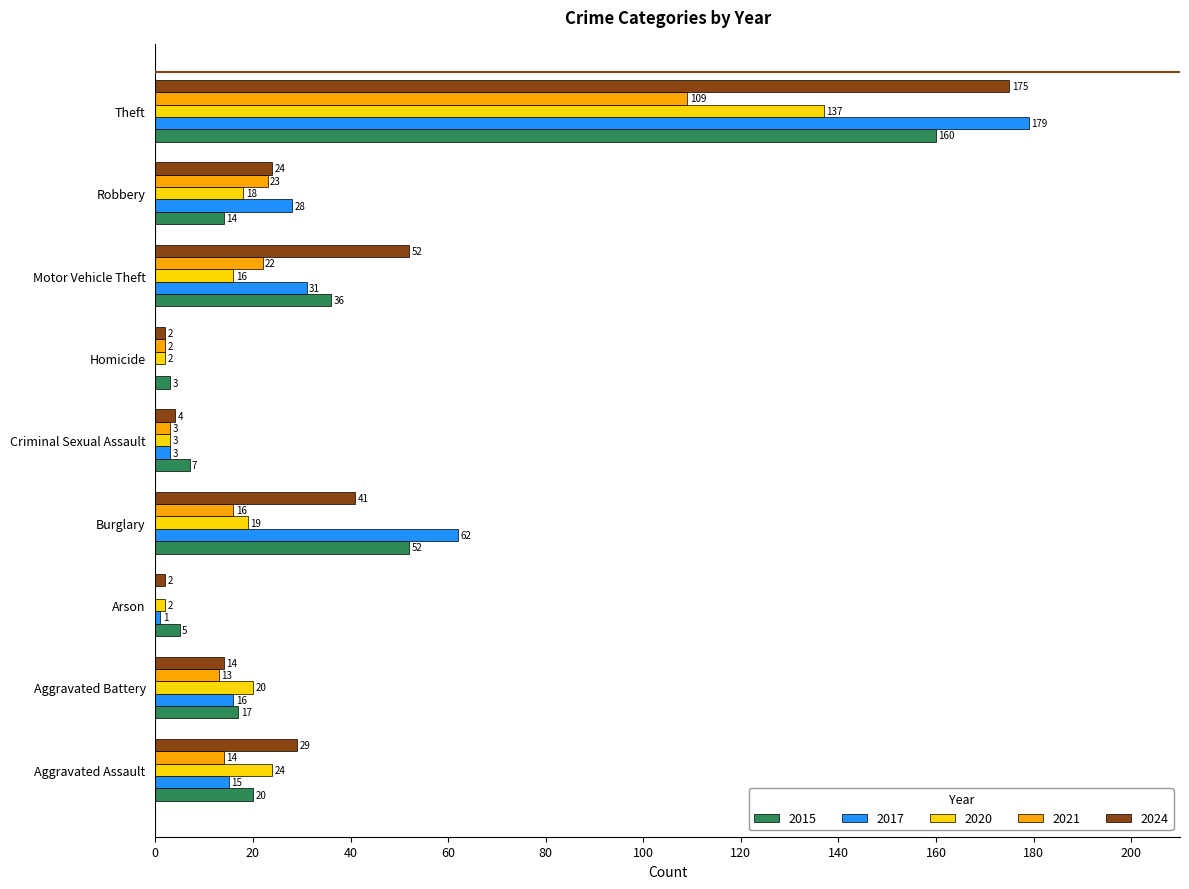

True or false: 2020 has a value of 20 at Aggravated Battery.

True